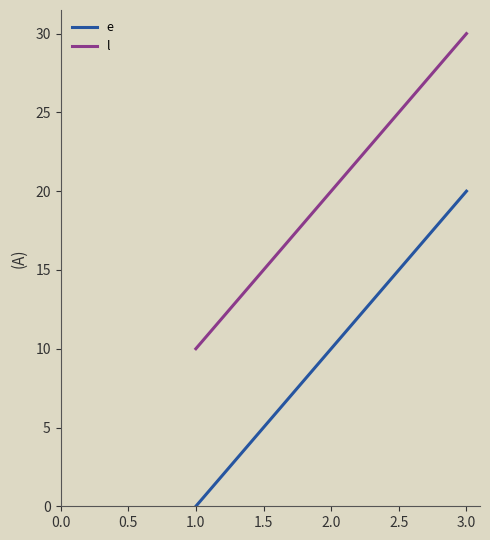

How many values in e are above zero?

2